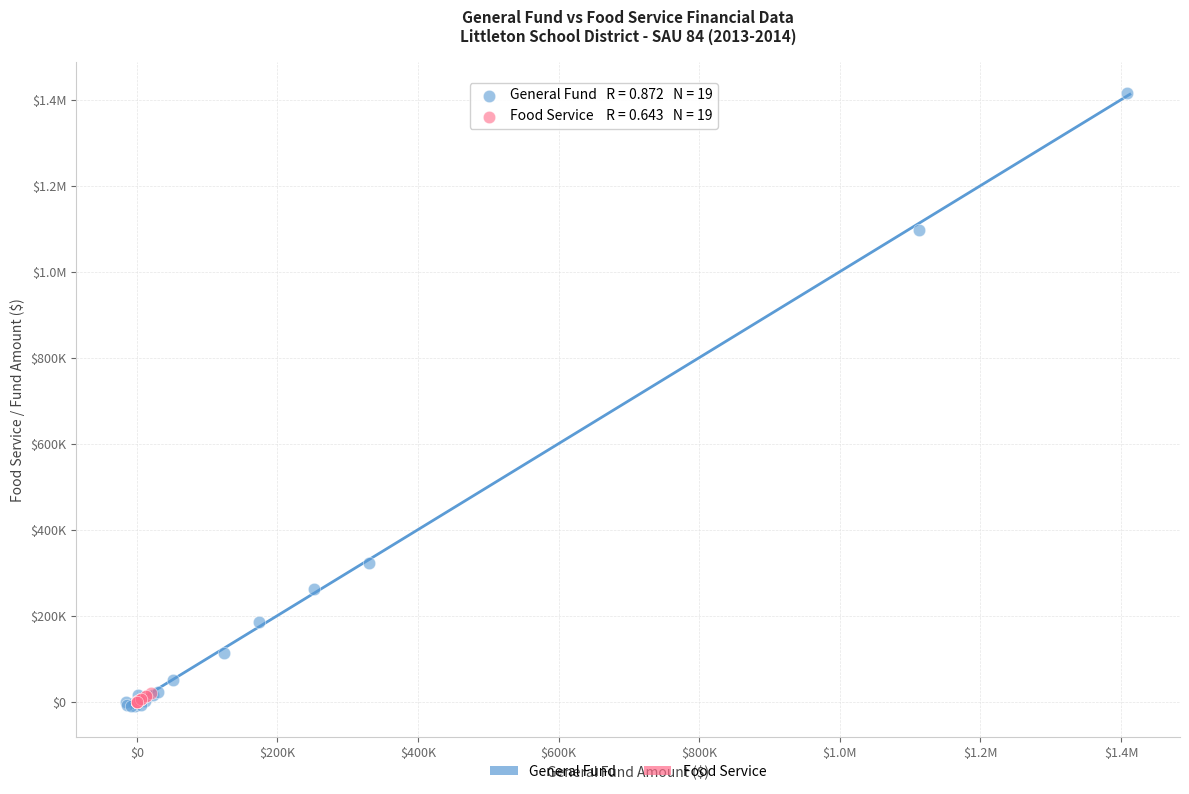

What are all the series names shown in the legend?

General Fund, Food Service